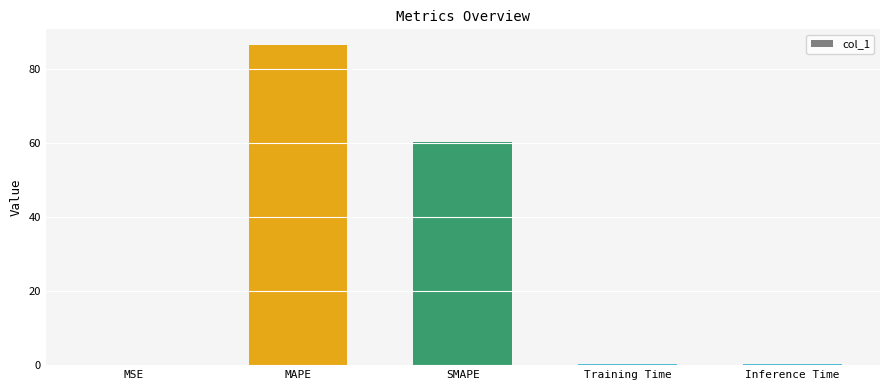

What is the maximum value shown in the chart?

86.5